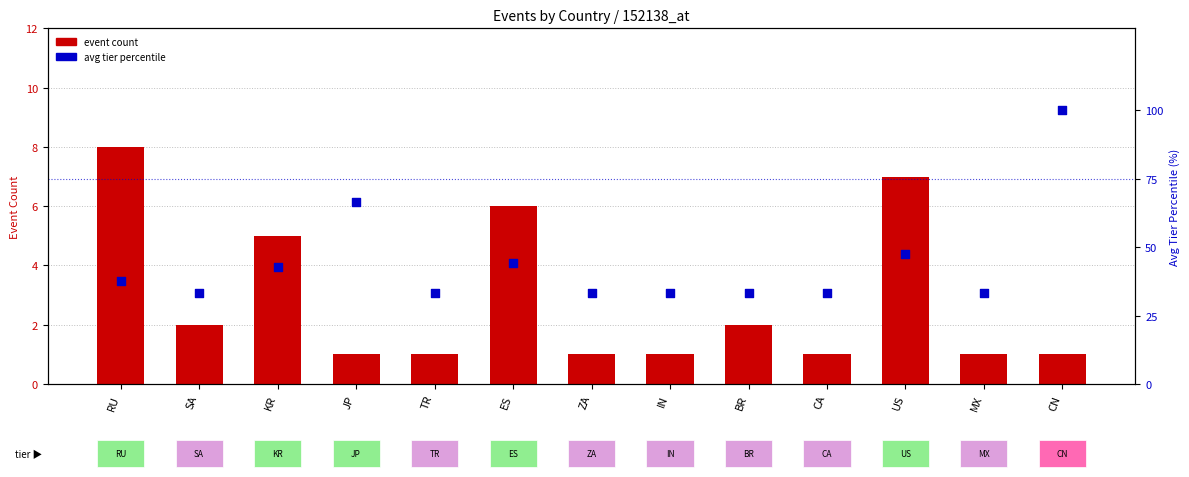

Which series reaches the maximum Y coordinate?

avg tier percentile